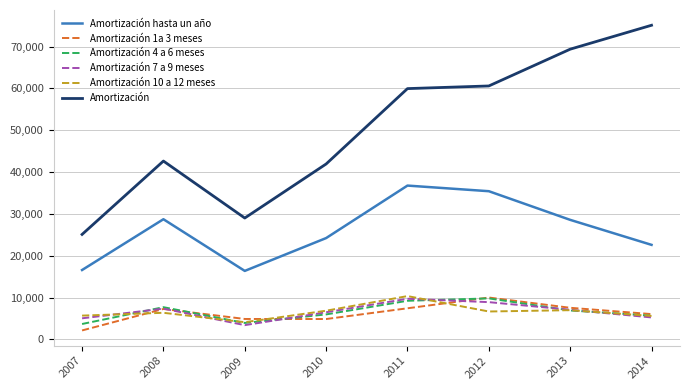

What is the maximum value shown in the chart?

75104